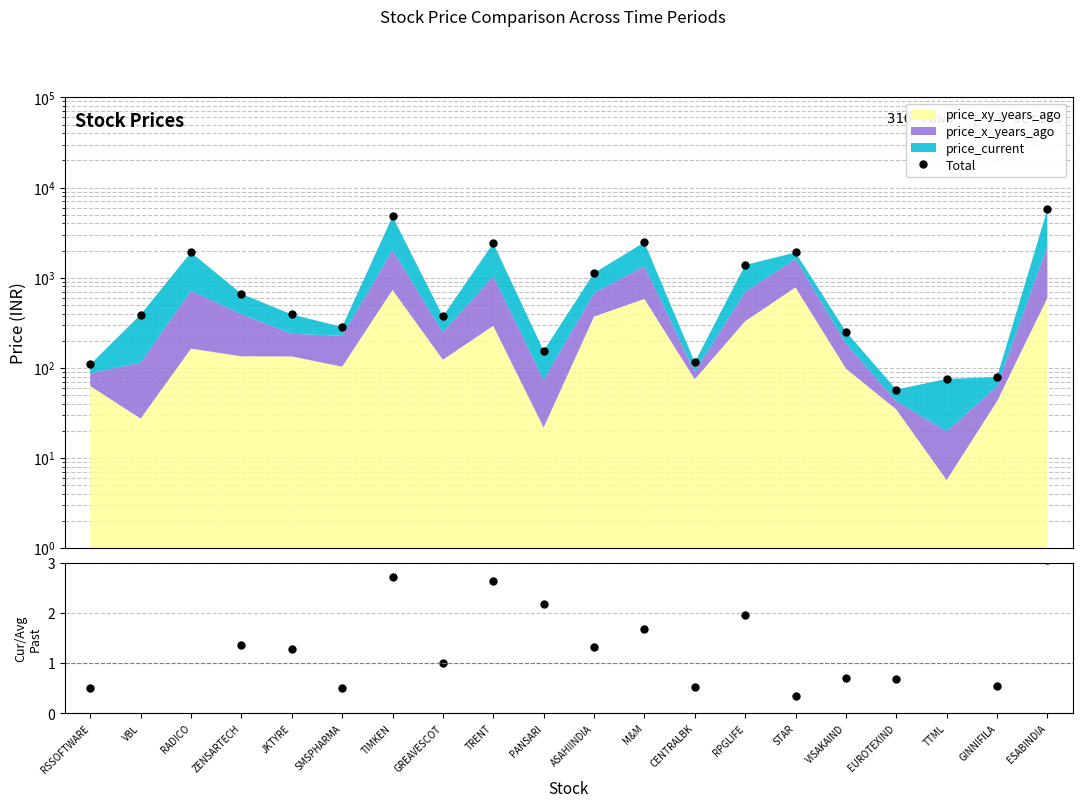

Is it true that current / avg(past) equals 5.6 at TTML?

True